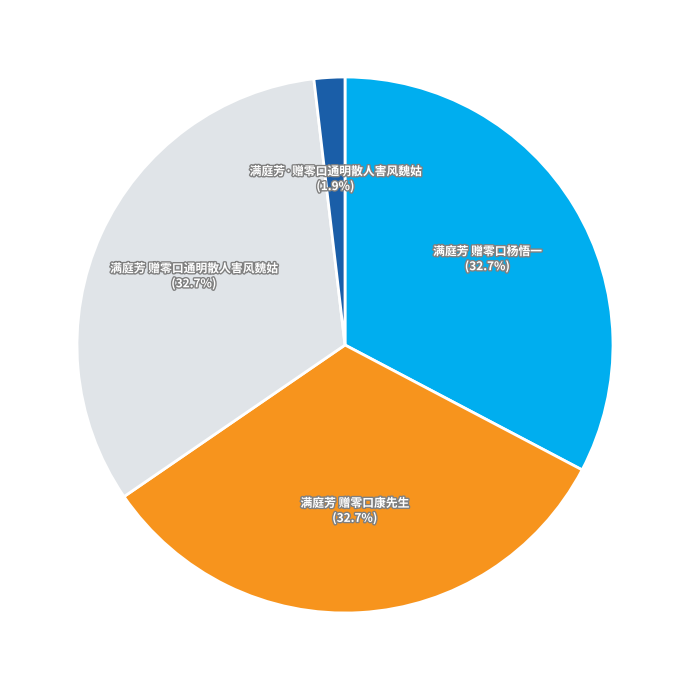

Which slice is the smallest?

满庭芳·赠零口通明散人害风魏姑